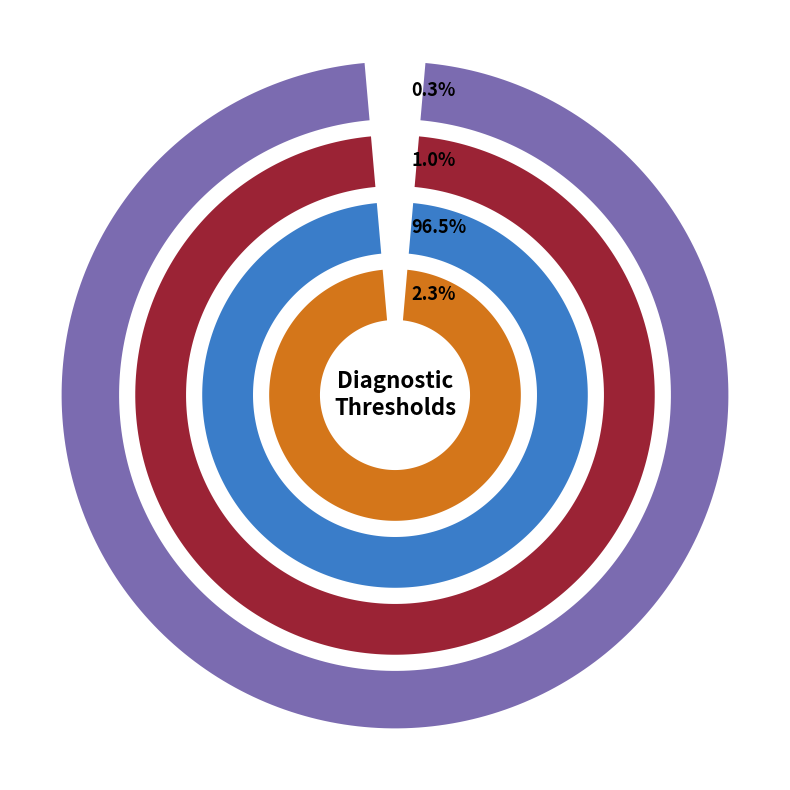

True or false: Synovial_PMN accounts for 1% of the total.

False